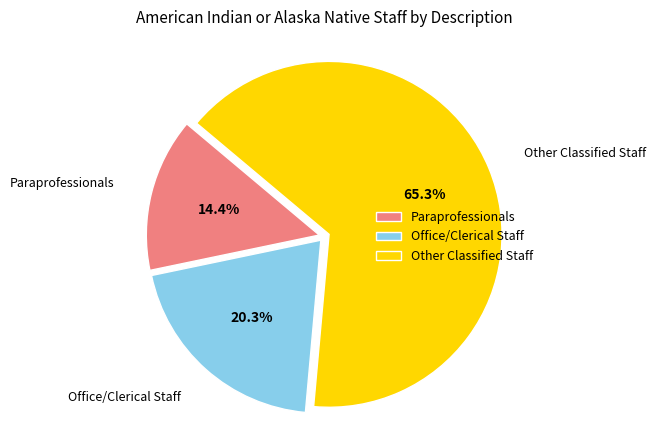

Count the number of slices in the pie.

3